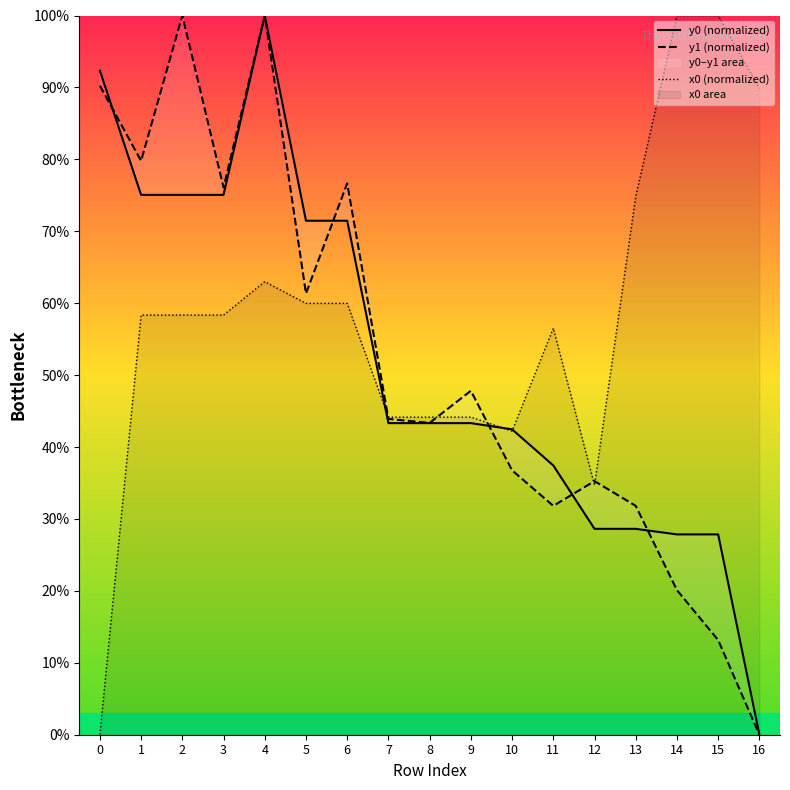

What is the difference between the highest and lowest values at 6?

16.7